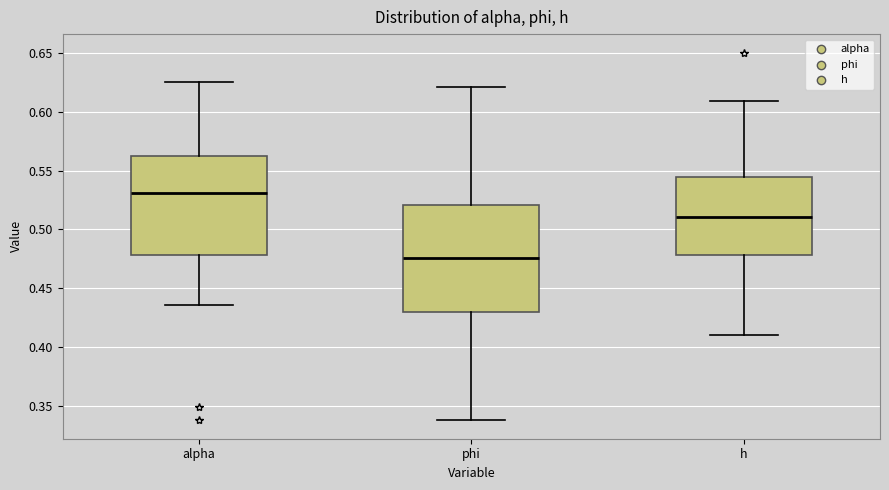

Comparing the boxes themselves (not the whiskers), which one is the tallest?

phi